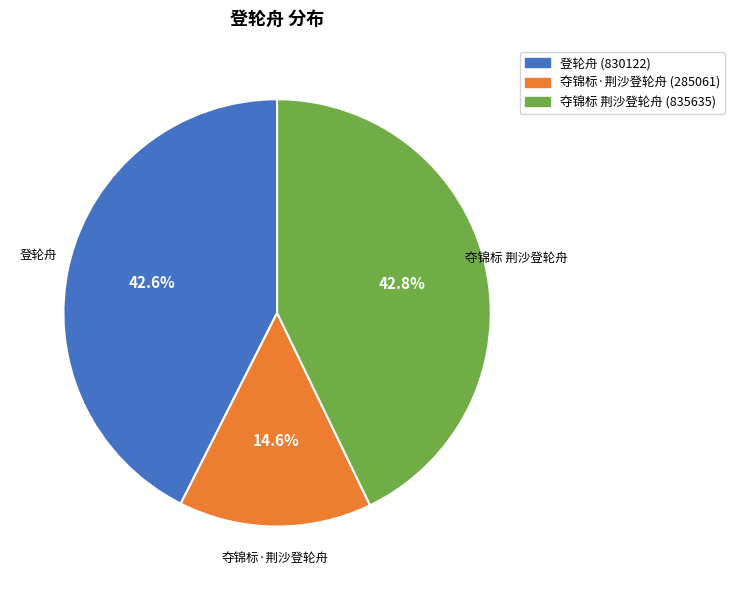

What is the smallest slice in the pie chart?

夺锦标·荆沙登轮舟